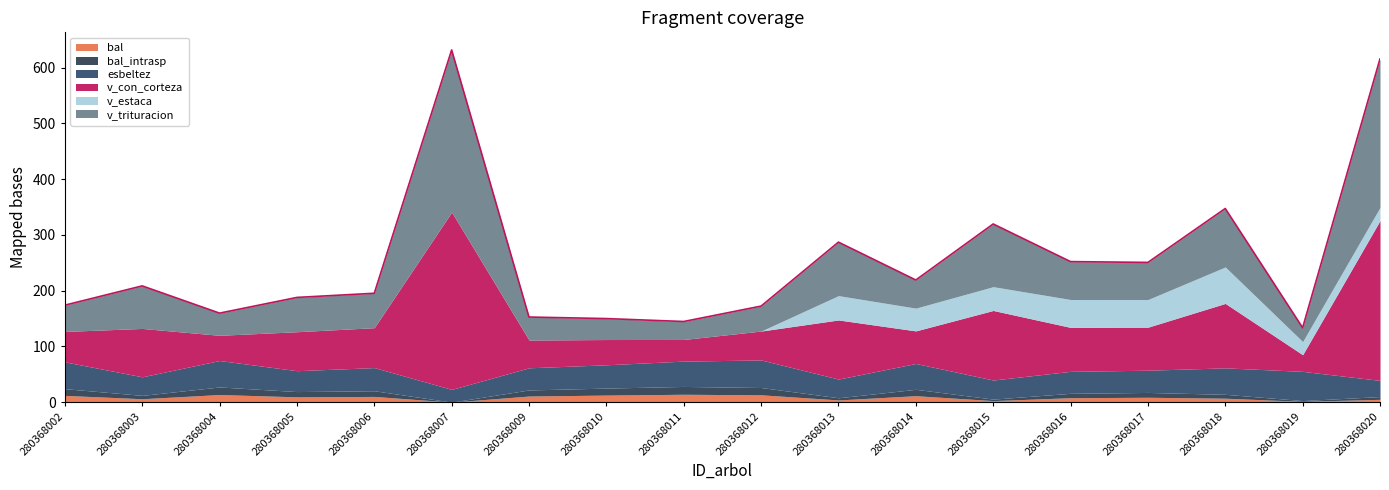

Between 280368005 and 280368009, which series saw the biggest shift?

v_trituracion